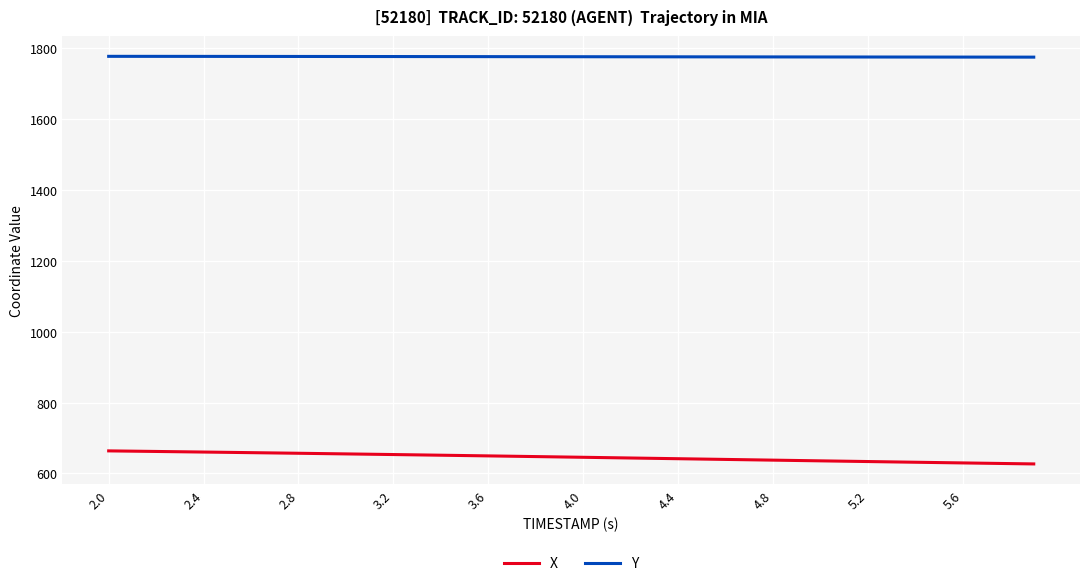

List the series in order of their peak value, highest first.

Y, X